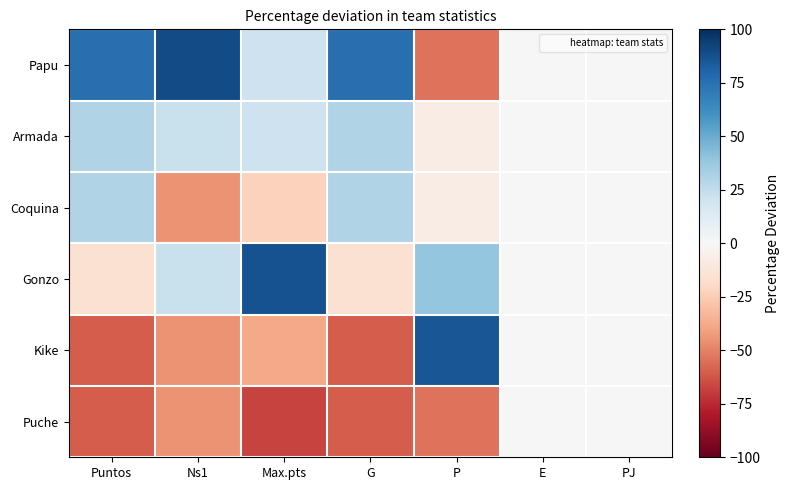

List the series in order of their peak value, lowest first.

Puche, Armada, Coquina, Kike, Gonzo, Papu